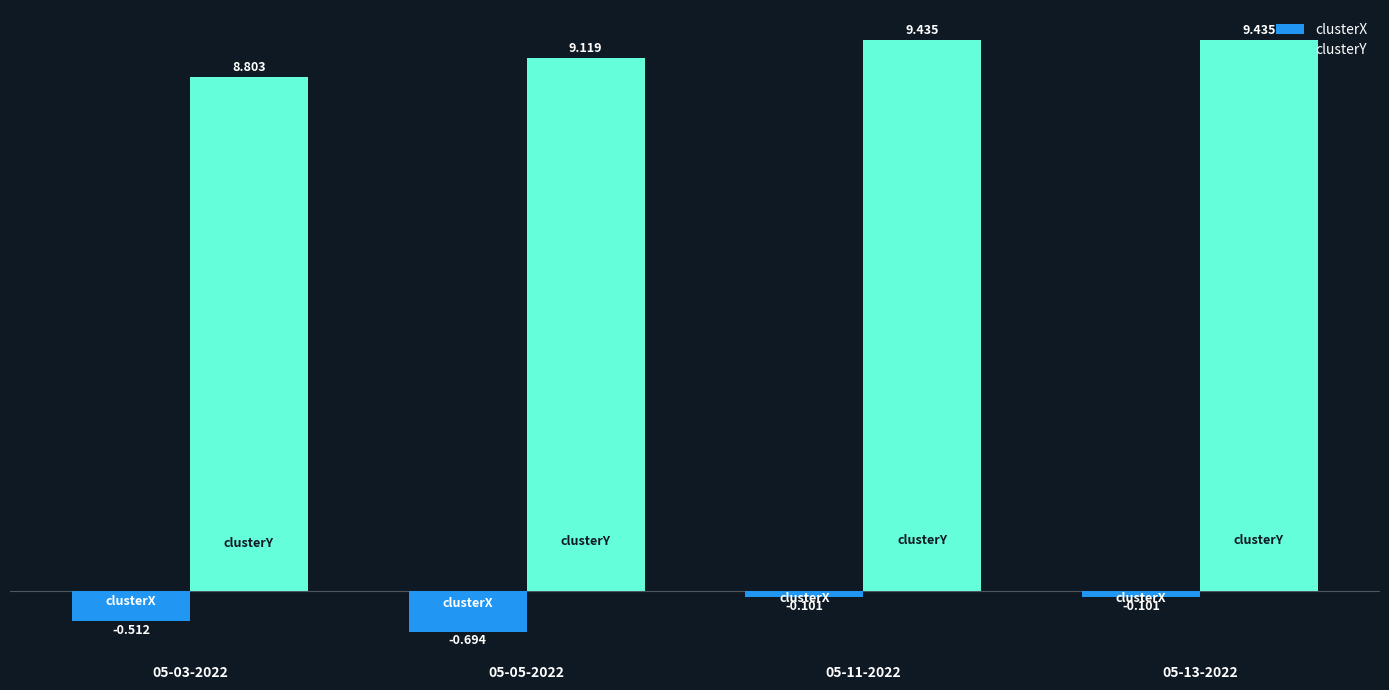

Which series has the largest range (max minus min)?

clusterY